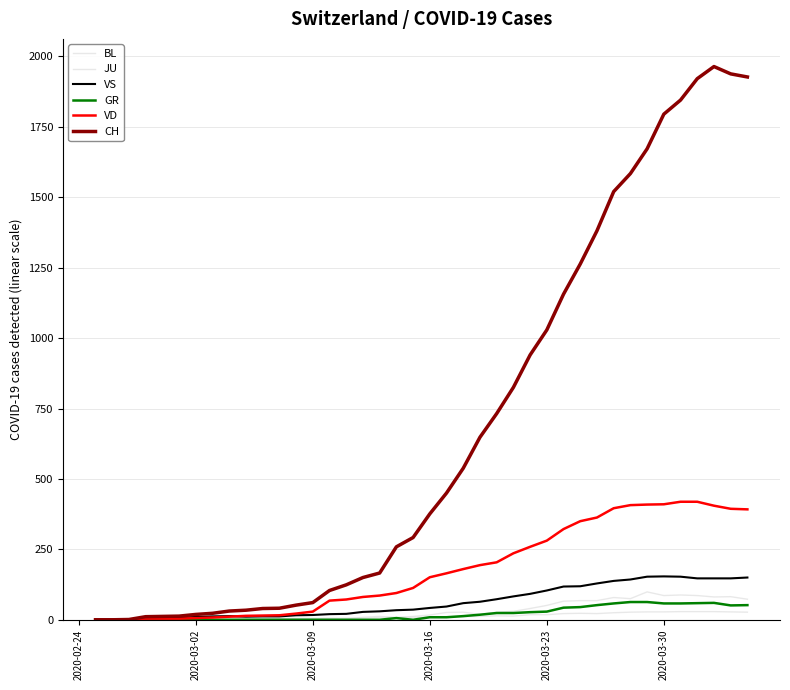

List the series in order of their peak value, highest first.

CH, VD, VS, BL, GR, JU